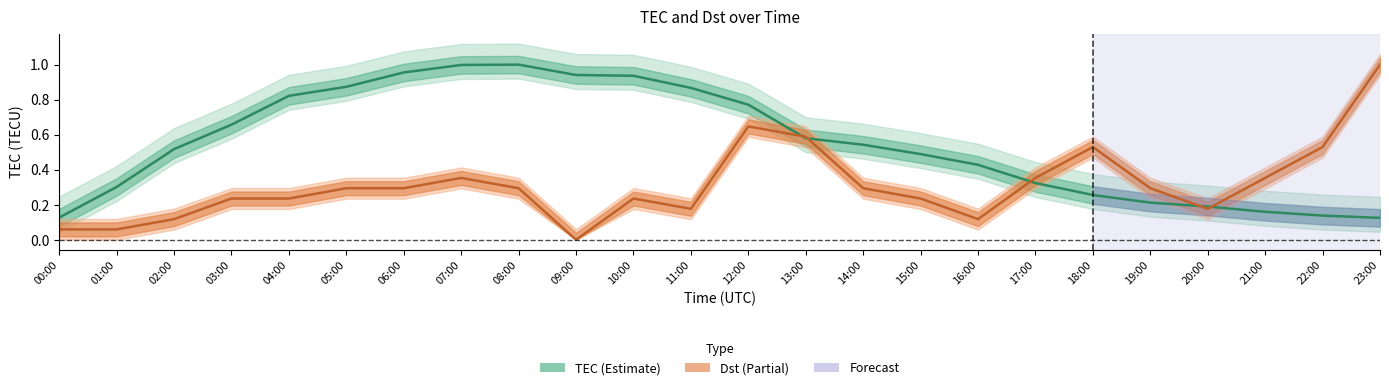

At which label is TEC closest to 0?

23:00